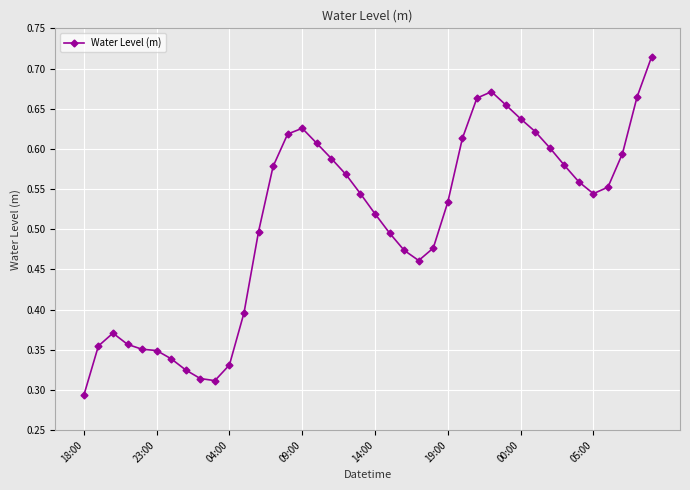

True or false: there are more than 1 points higher than both neighbors.

True